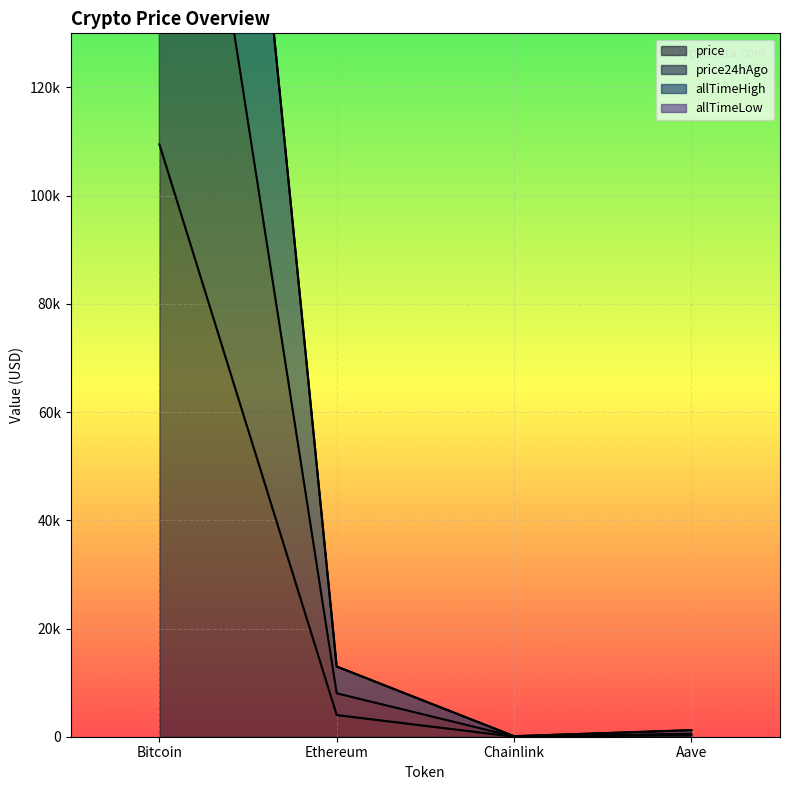

Which series changed the most between Chainlink and Aave?

allTimeHigh